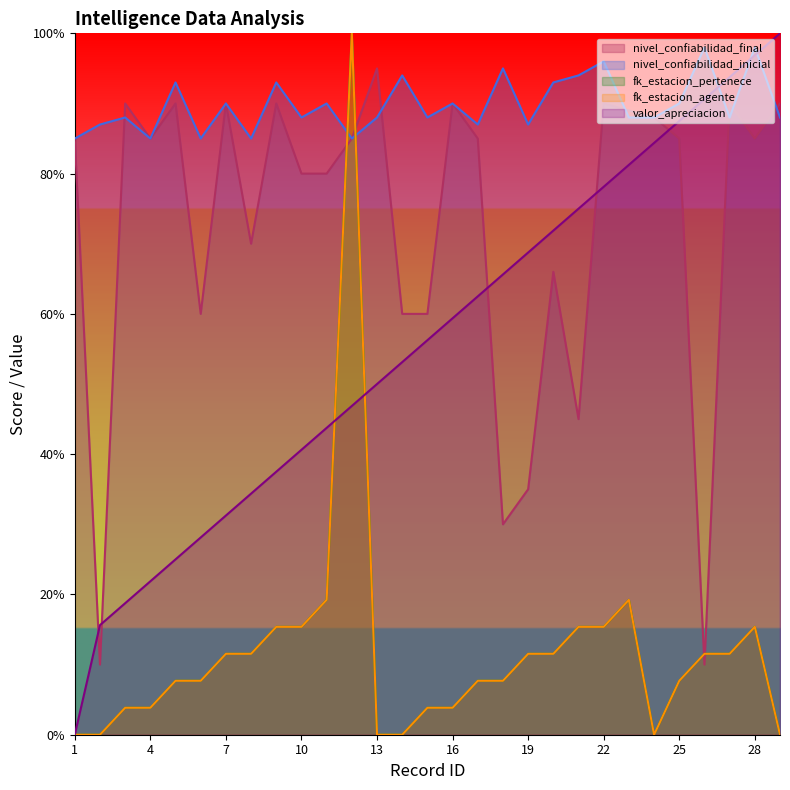

Which series has the largest total across all categories?

nivel_confiabilidad_inicial